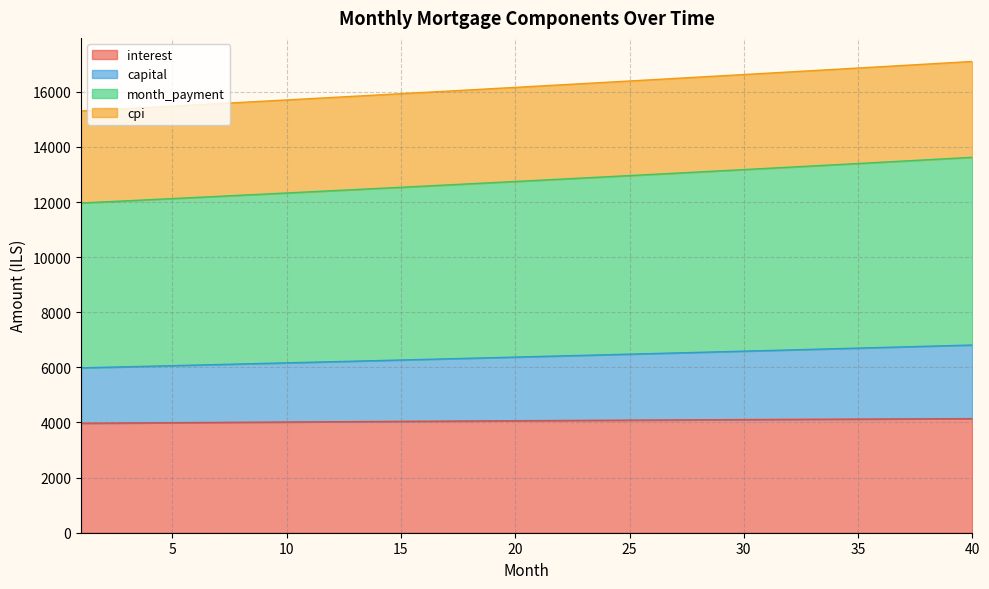

What is the minimum value shown in the chart?

3971.5